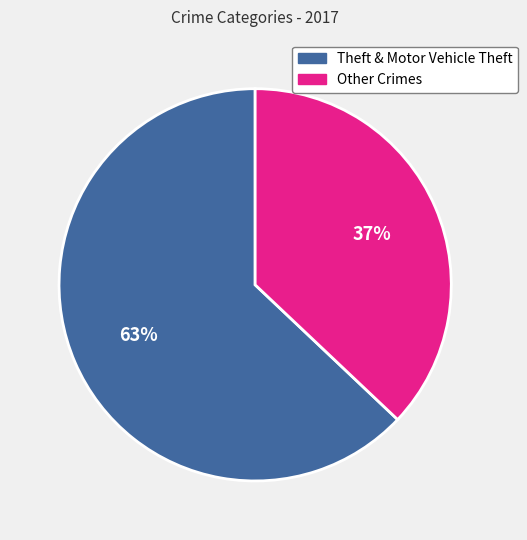

Is there a majority slice in this chart?

Yes